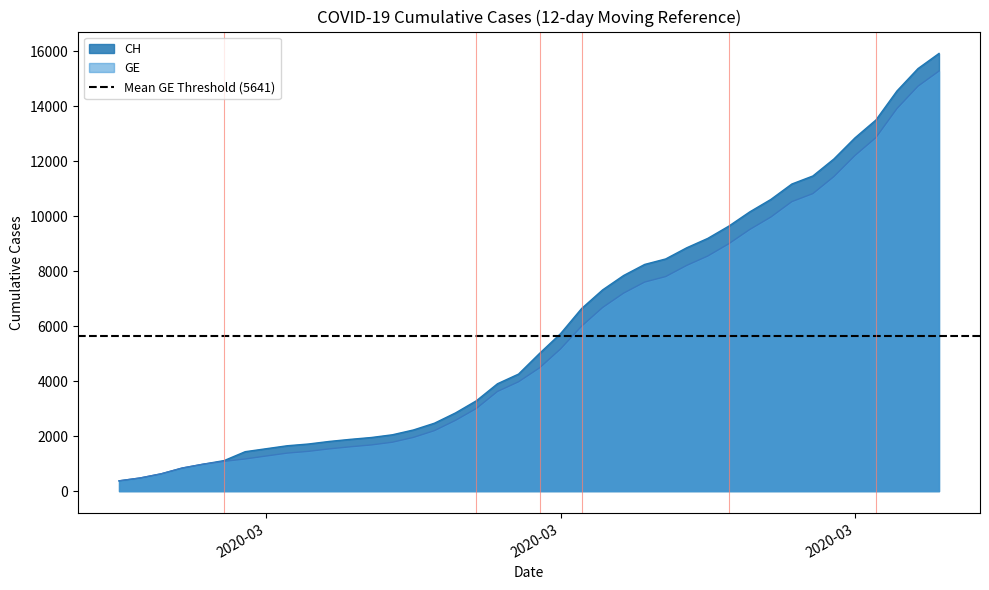

Reading left to right, list all the values displayed in this chart.

CH: 375	479	630	840	981	1113	1436	1544	1652	1715	1809	1885	1952	2051	2226	2472	2845	3291	3908	4259	5012	5731	6644	7323	7847	8249	8449	8855	9196	9642	10162	10613	11175	11467	12086	12852	13505	14561	15375	15926
GE: 375	479	630	840	981	1083	1171	1278	1384	1447	1538	1614	1681	1780	1955	2201	2574	3010	3627	3978	4485	5174	6002	6681	7205	7607	7807	8213	8554	9000	9520	9971	10533	10825	11444	12210	12863	13919	14733	15284